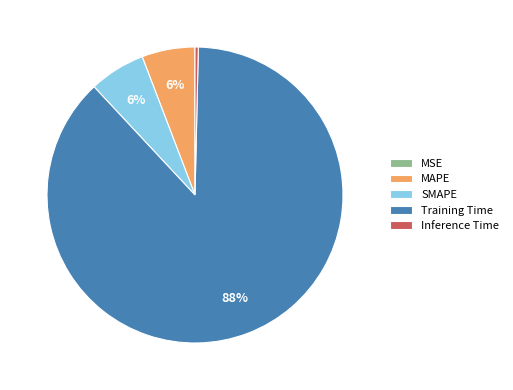

What is the majority slice?

Training Time